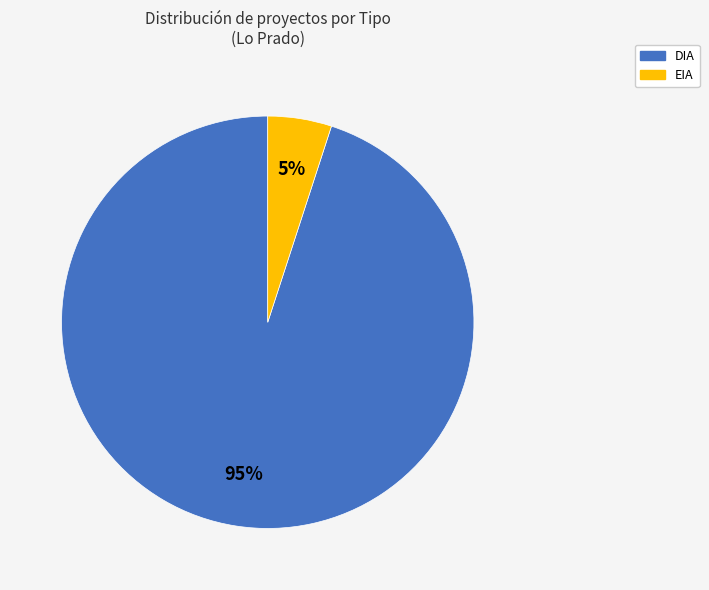

The EIA slice represents 5% of the pie. True or false?

True